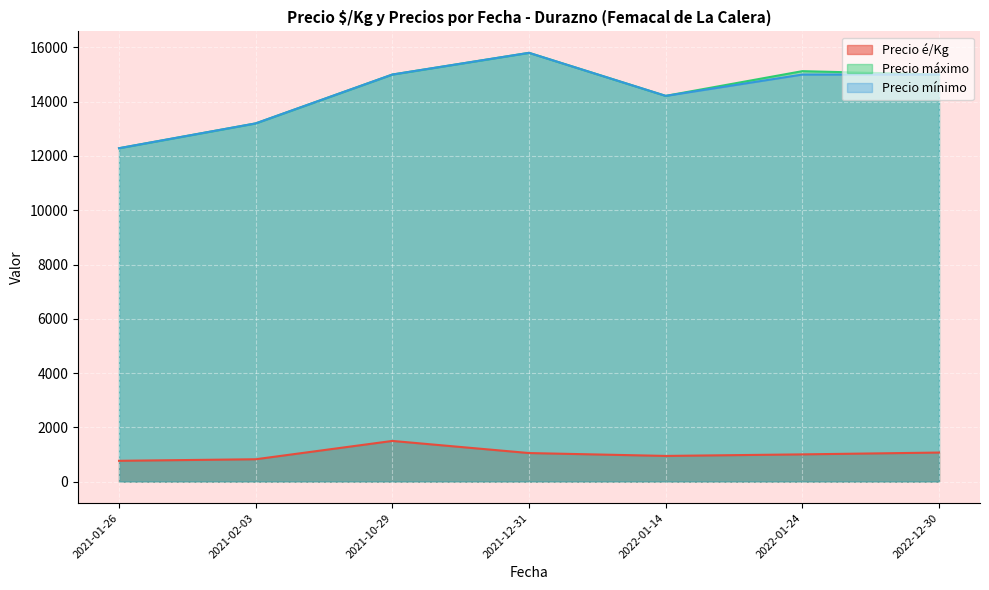

Does the chart display data point markers on the line(s)?

No